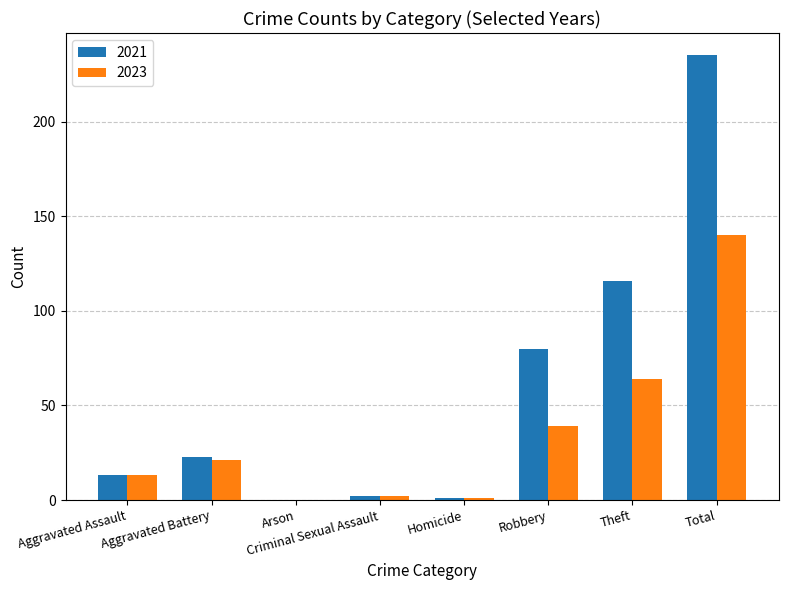

What is the spread (max minus min) of values at Aggravated Battery?

2